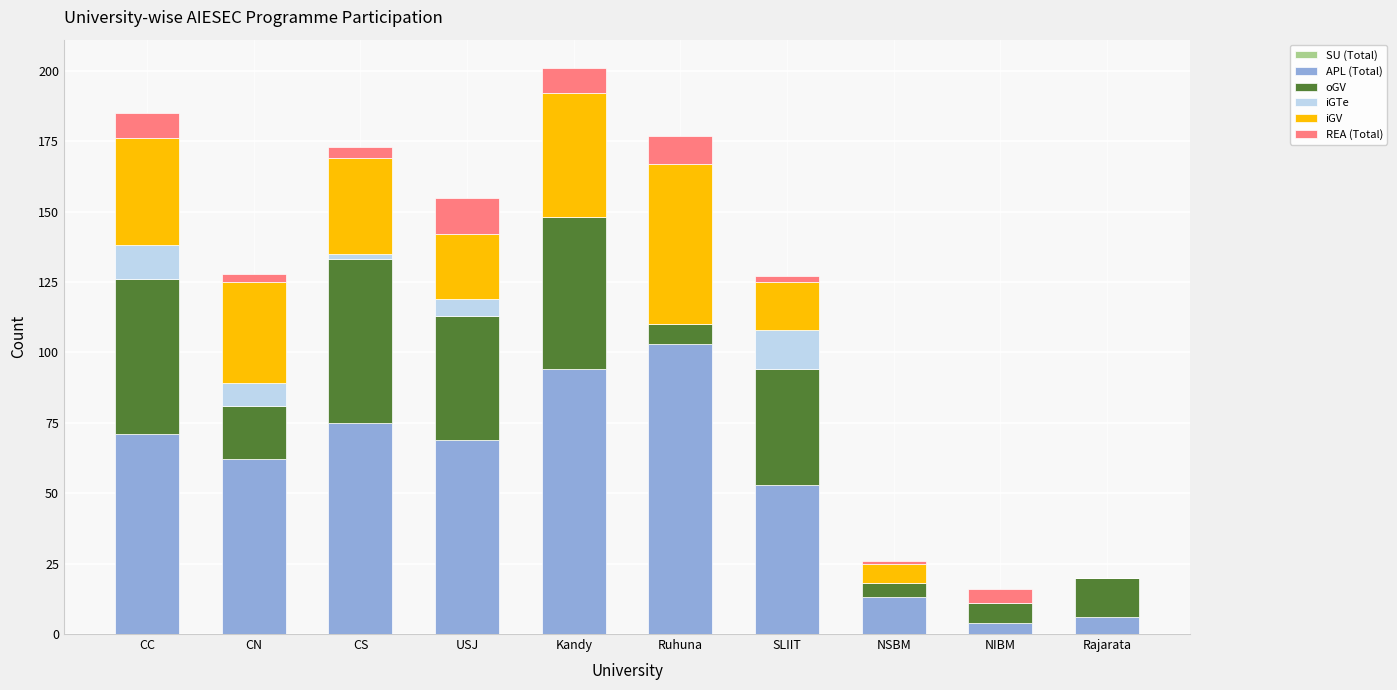

Which category has the highest value in the APL (Total) series?

Ruhuna